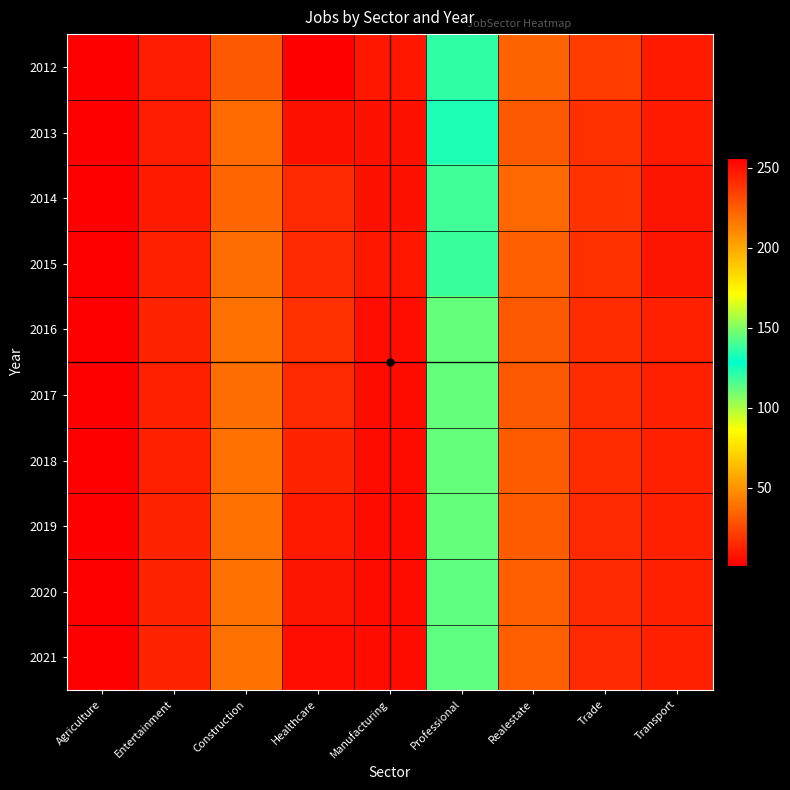

Reading right to left, what are all the values shown in this chart?

2012: Transport=10	Trade=21	Realestate=34	Professional=121	Manufacturing=9	Healthcare=256	Construction=31	Entertainment=11	Agriculture=1
2013: Transport=10	Trade=17	Realestate=31	Professional=124	Manufacturing=7	Healthcare=250	Construction=37	Entertainment=11	Agriculture=1
2014: Transport=8	Trade=18	Realestate=36	Professional=118	Manufacturing=7	Healthcare=242	Construction=35	Entertainment=10	Agriculture=1
2015: Transport=8	Trade=17	Realestate=33	Professional=119	Manufacturing=9	Healthcare=242	Construction=38	Entertainment=12	Agriculture=1
2016: Transport=12	Trade=16	Realestate=31	Professional=112	Manufacturing=6	Healthcare=240	Construction=39	Entertainment=13	Agriculture=1
2017: Transport=12	Trade=16	Realestate=31	Professional=112	Manufacturing=5	Healthcare=242	Construction=38	Entertainment=12	Agriculture=1
2018: Transport=12	Trade=16	Realestate=32	Professional=112	Manufacturing=5	Healthcare=244	Construction=39	Entertainment=12	Agriculture=1
2019: Transport=12	Trade=15	Realestate=32	Professional=112	Manufacturing=5	Healthcare=247	Construction=39	Entertainment=13	Agriculture=1
2020: Transport=12	Trade=15	Realestate=33	Professional=113	Manufacturing=5	Healthcare=249	Construction=39	Entertainment=13	Agriculture=1
2021: Transport=12	Trade=15	Realestate=33	Professional=113	Manufacturing=5	Healthcare=251	Construction=39	Entertainment=13	Agriculture=1